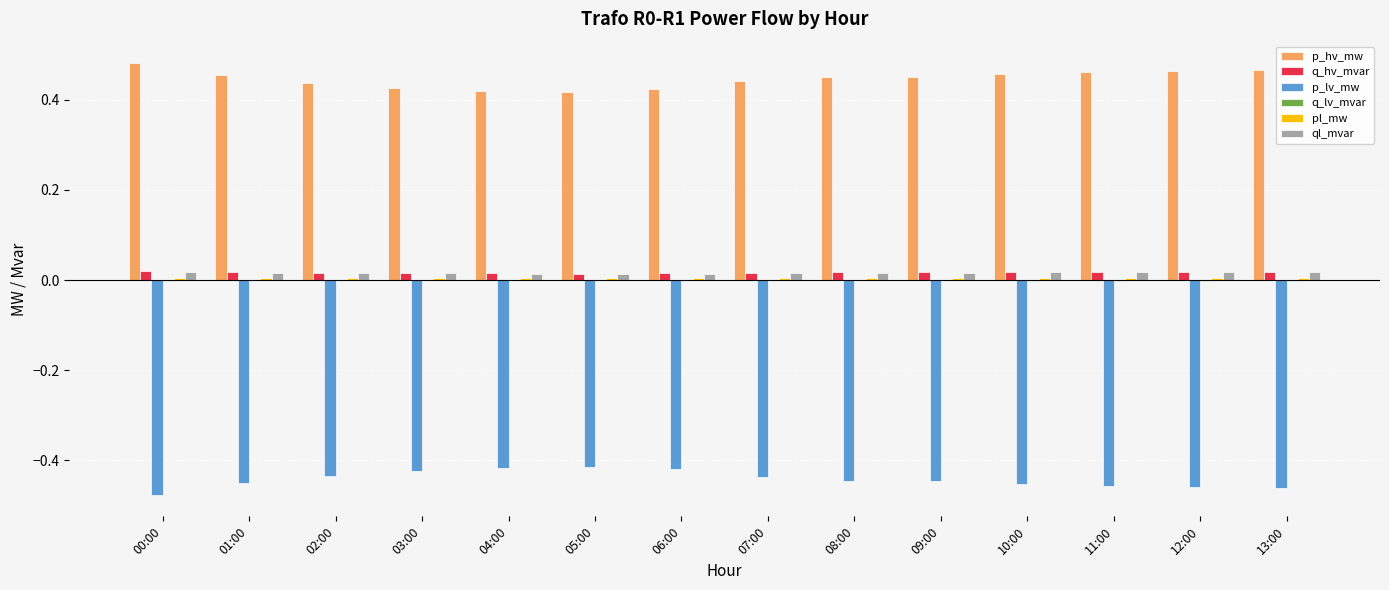

The q_hv_mvar series shows 0.0 at 01:00. True or false?

True